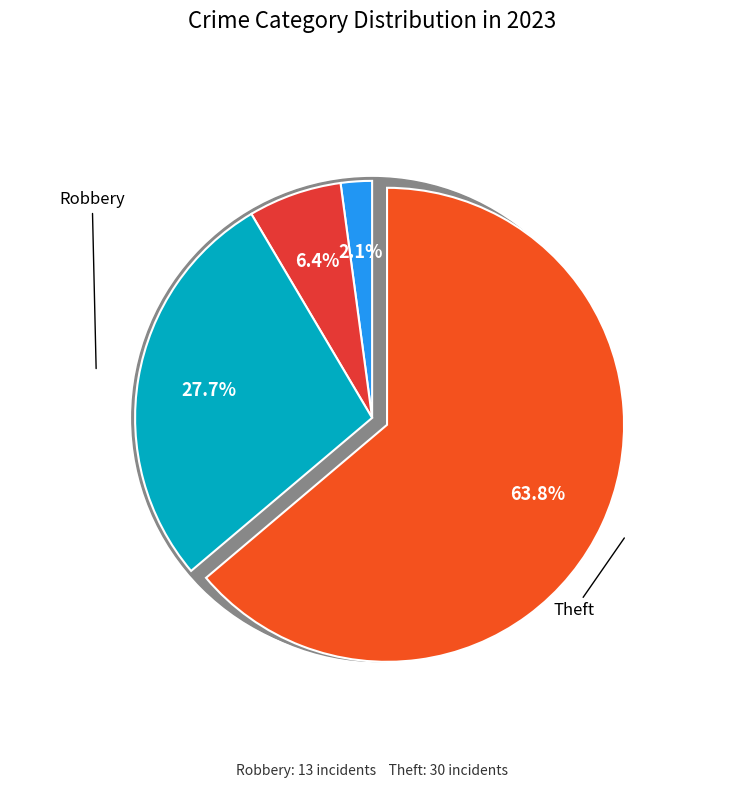

The Criminal Sexual Assault slice represents 7% of the pie. True or false?

False